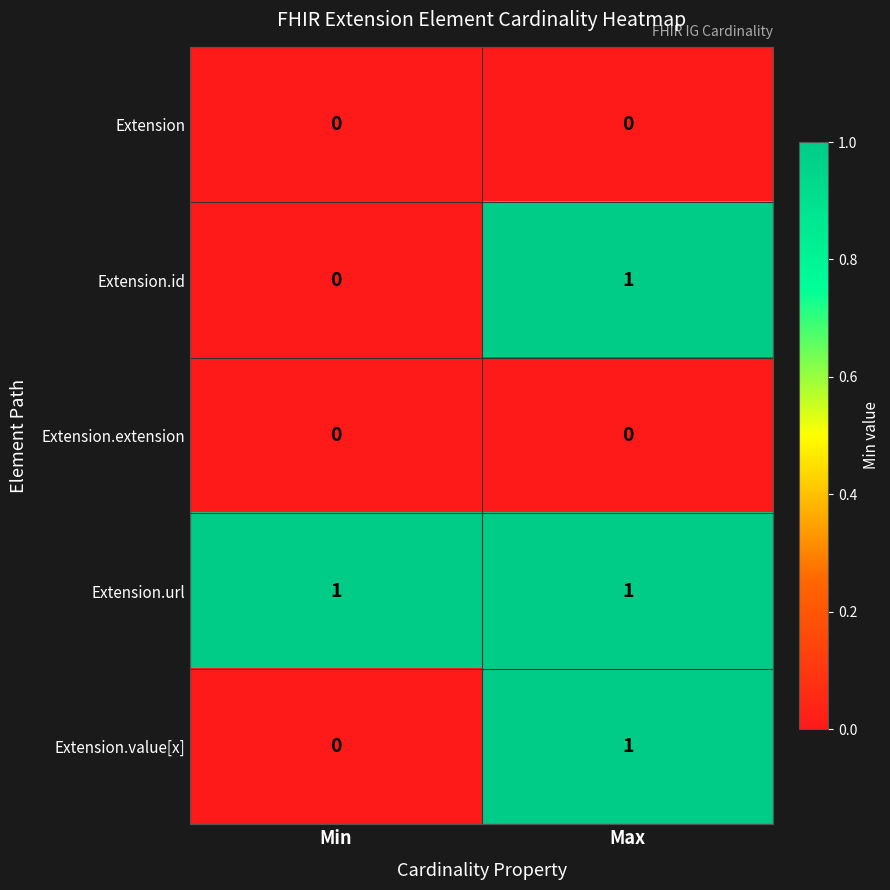

At which label is Extension.id closest to 0?

Min